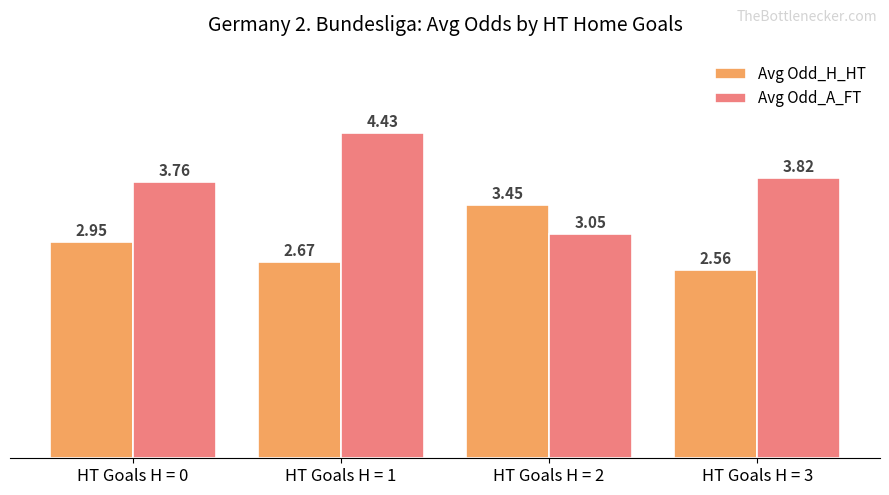

Which series changed the most between HT Goals H = 1 and HT Goals H = 2?

Avg Odd_A_FT